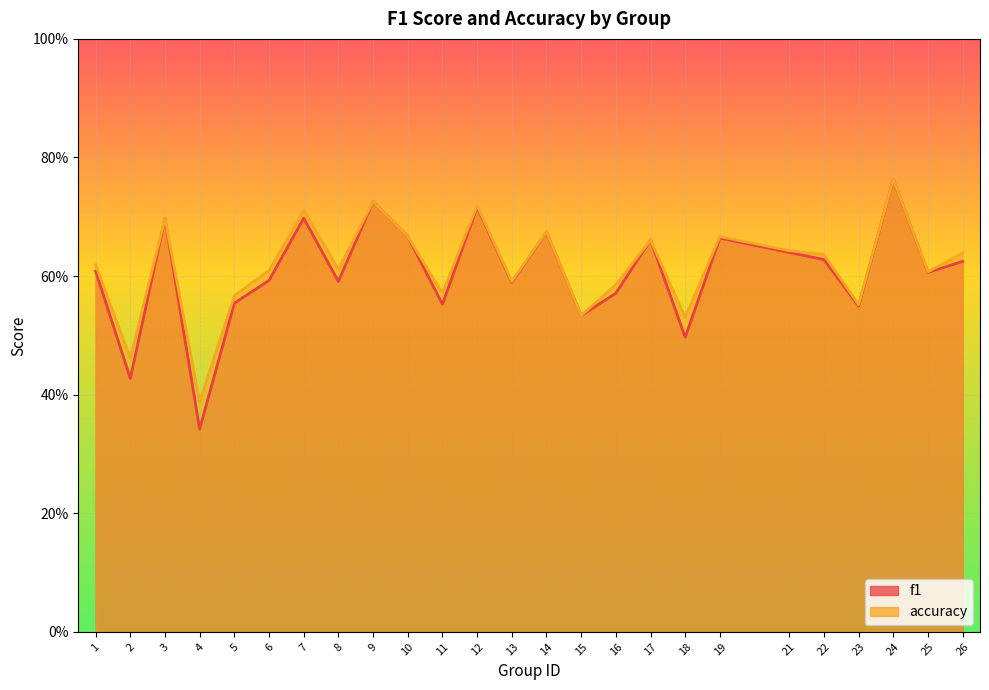

True or false: f1 has a value of 0.2 at 7.

False